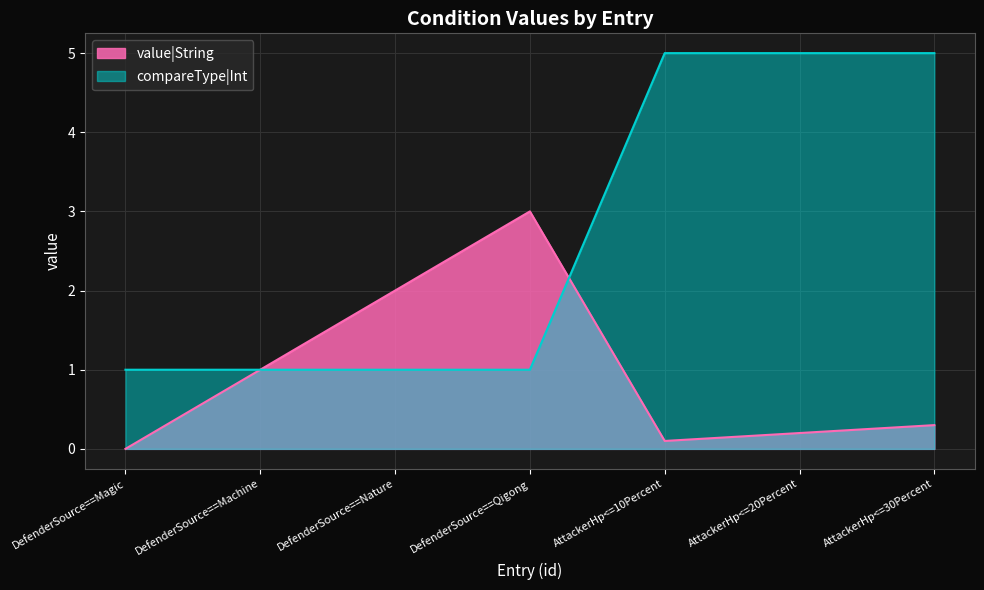

The value of compareType|Int at DefenderSource==Machine is 1.7. True or false?

False